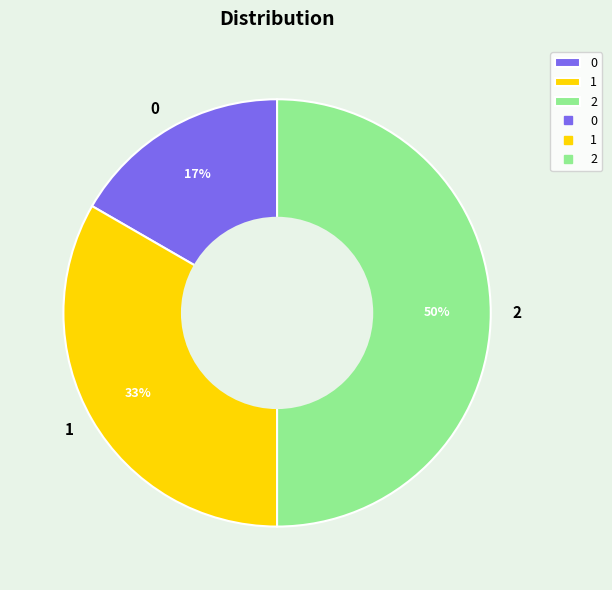

What is the largest slice in the pie chart?

2